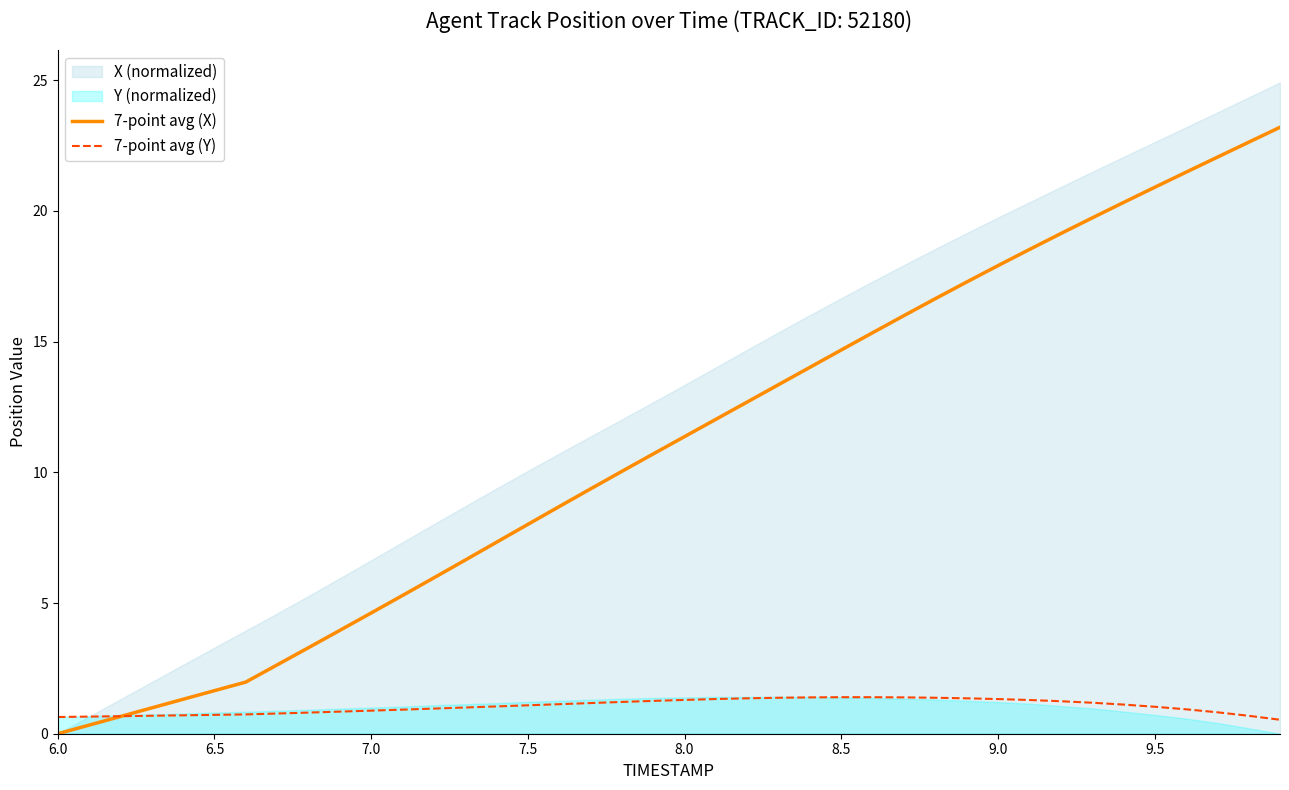

True or false: 7-point avg (X) has more than 2 points higher than both neighbors.

False